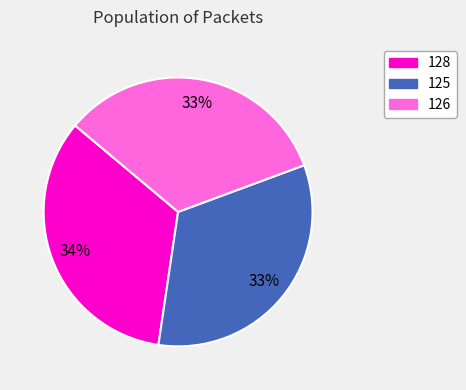

Approximately how many times larger is the value at 128 compared to 126?

1.0